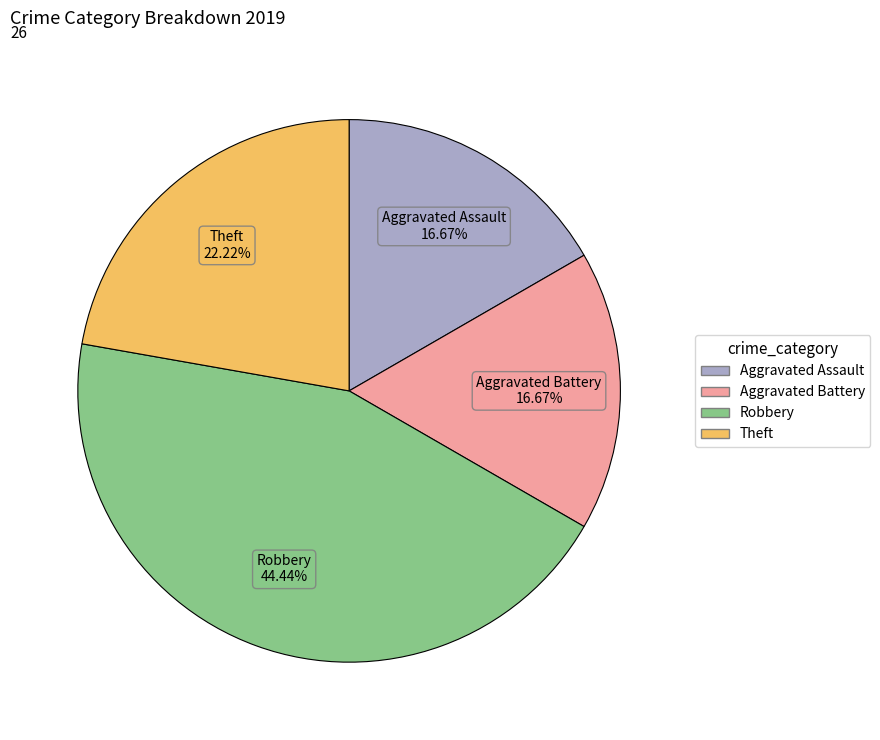

Is there a majority slice in this chart?

No